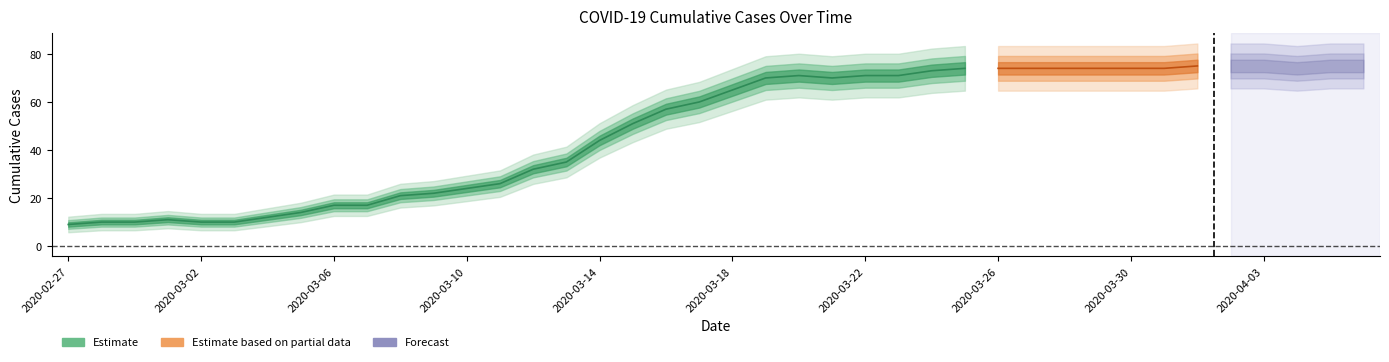

Reading left to right, list all the values displayed in this chart.

9	10	10	11	10	10	12	14	17	17	21	22	24	26	32	35	44	51	57	60	65	70	71	70	71	71	73	74	74	74	74	74	74	74	75	75	75	74	75	75